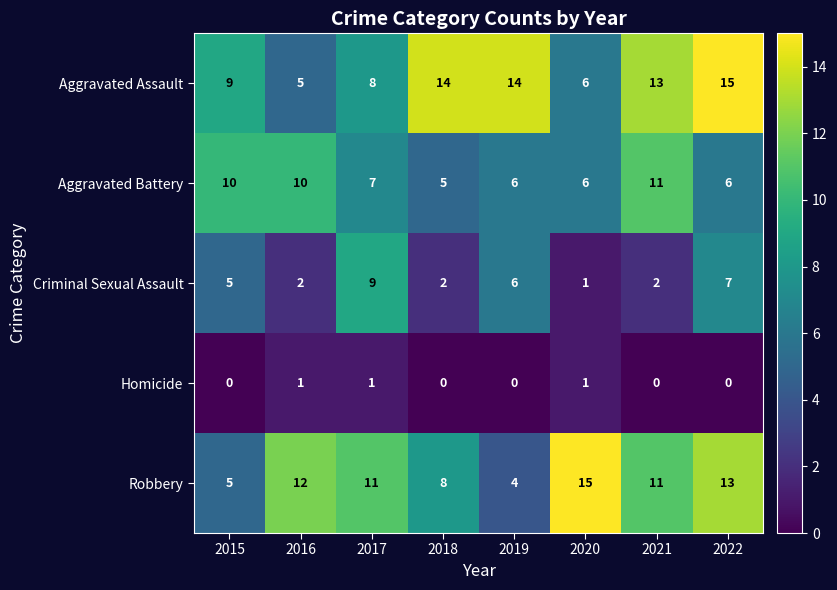

Which category has the highest value across all series?

2022